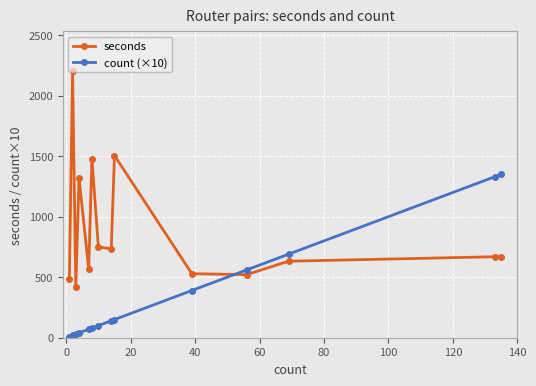

After their last crossing, which series has the higher values: count (×10) or seconds?

count (×10)